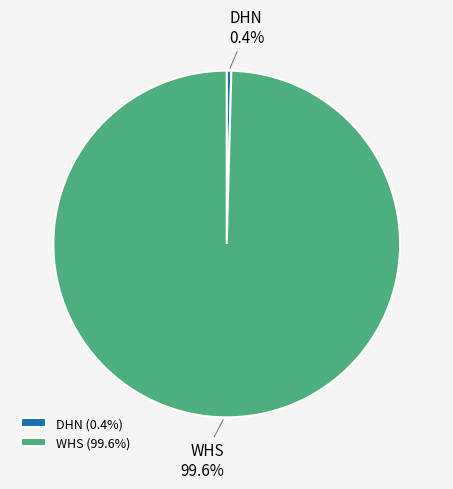

Which category accounts for the majority?

WHS